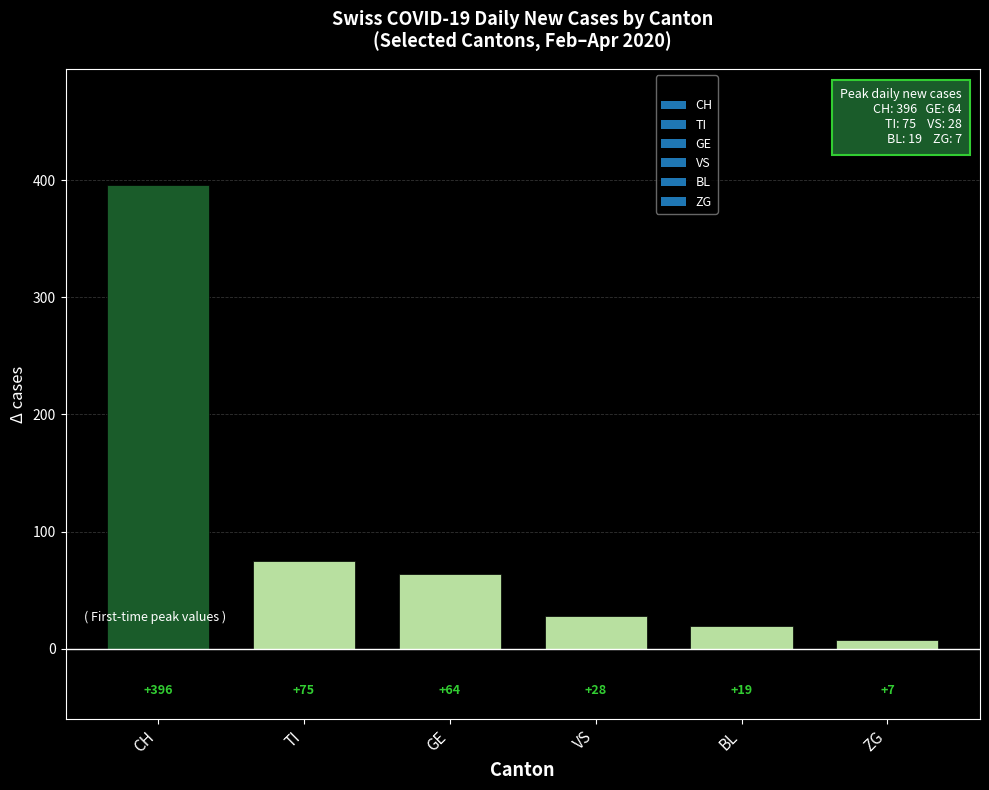

How many data points does each series have?

6